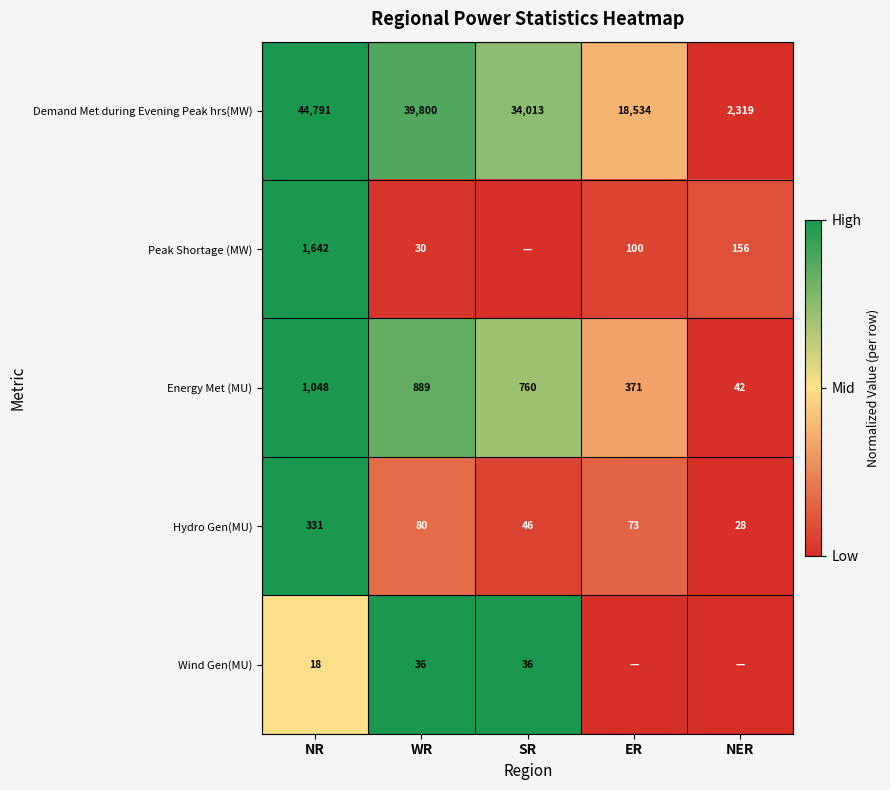

Is the value of Demand Met during Evening Peak hrs(MW) at SR greater than the value of Energy Met (MU) at NER?

Yes